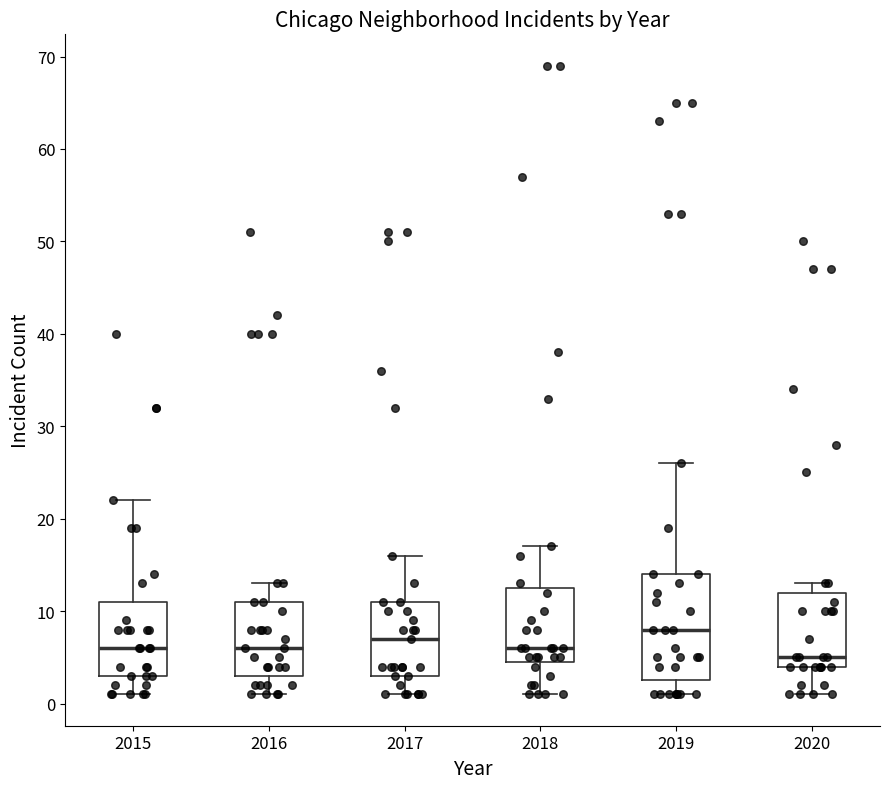

Where is the upper edge of the box at x = 2015 on the y-axis? The values are not printed on the chart, so give them approximately, as read against the axis.

11